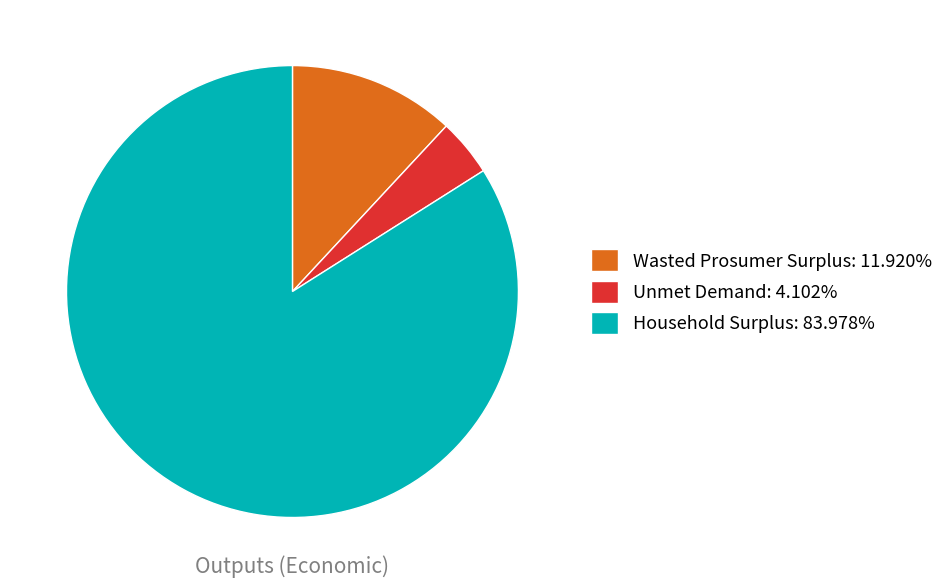

Which slice represents more than half of the pie?

Household Surplus